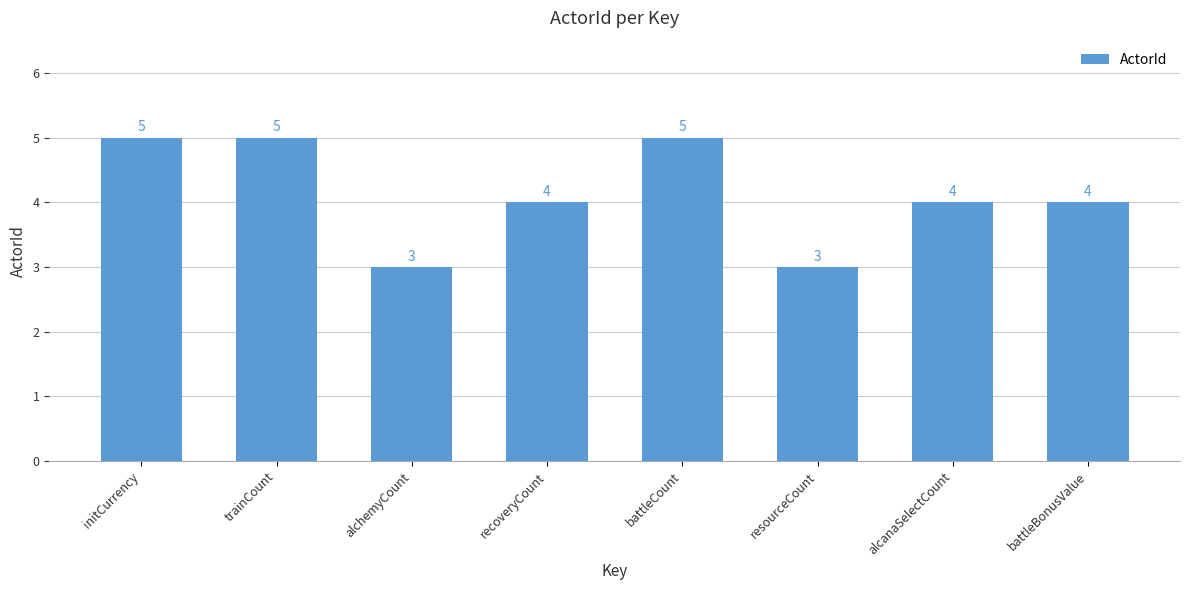

Where does the data first go above 4?

initCurrency